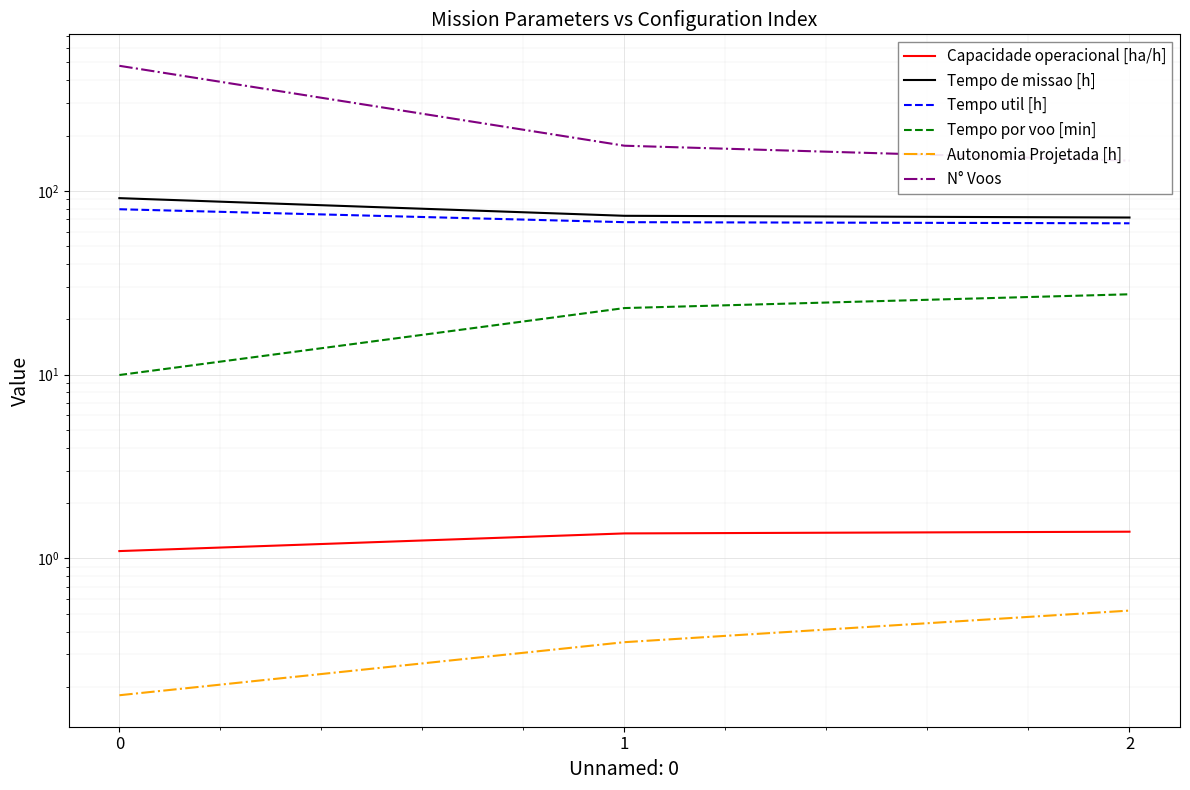

At how many categories does at least one series exceed 175?

2